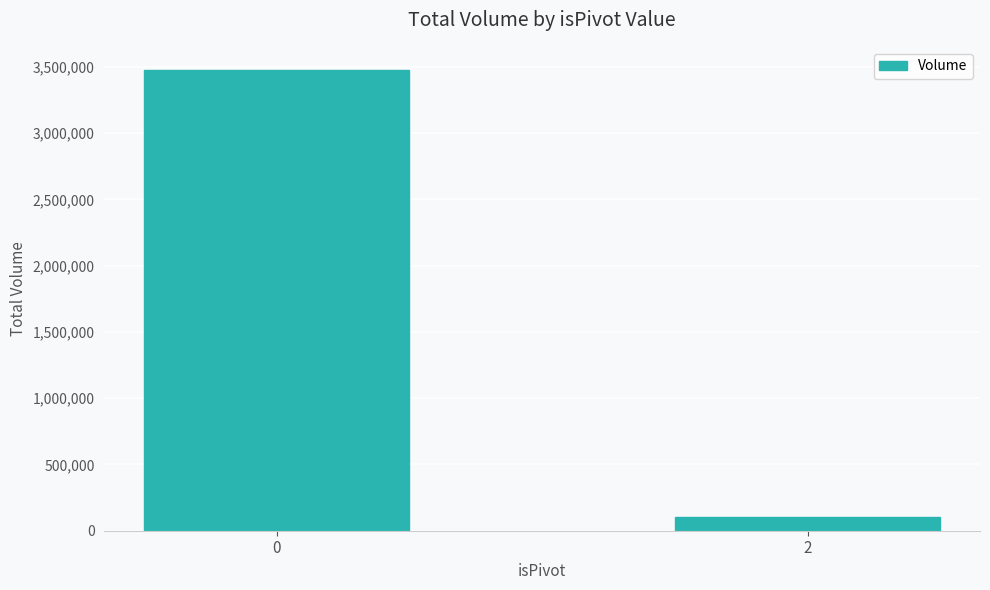

Is it true that the value at 0 is 3477670?

True